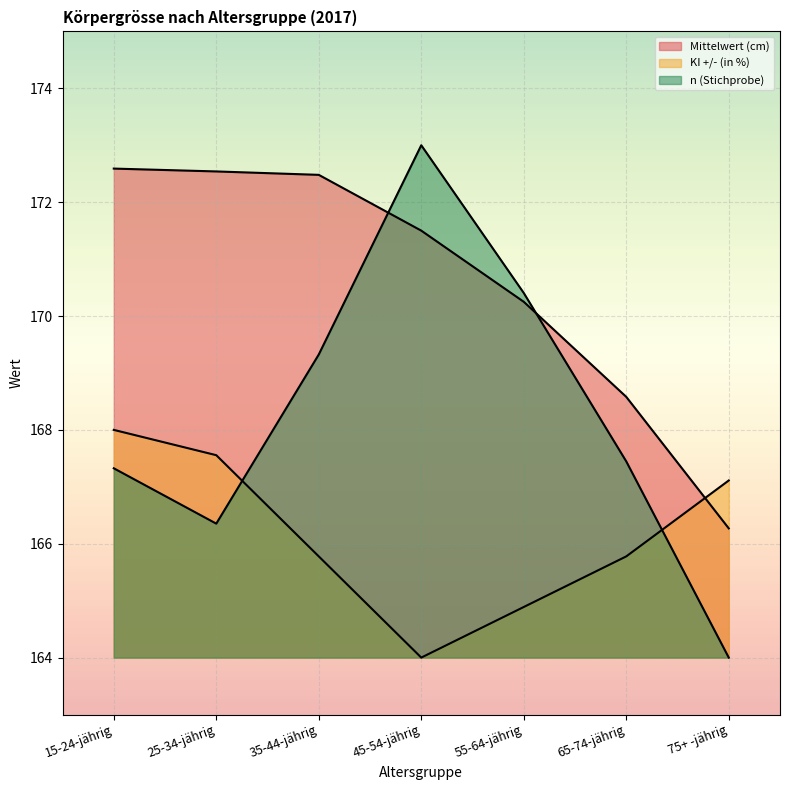

What is the value of the n (Stichprobe) point at the 1st from the left?

167.3